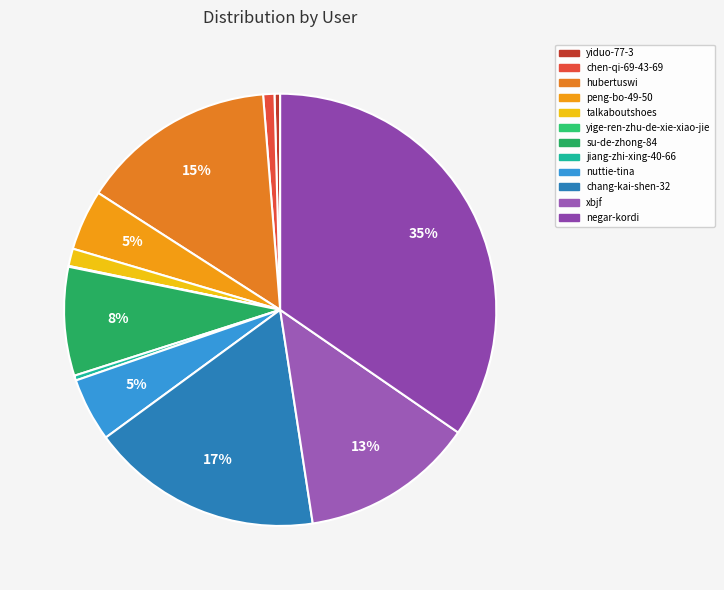

Which has a higher value, xbjf or nuttie-tina?

xbjf